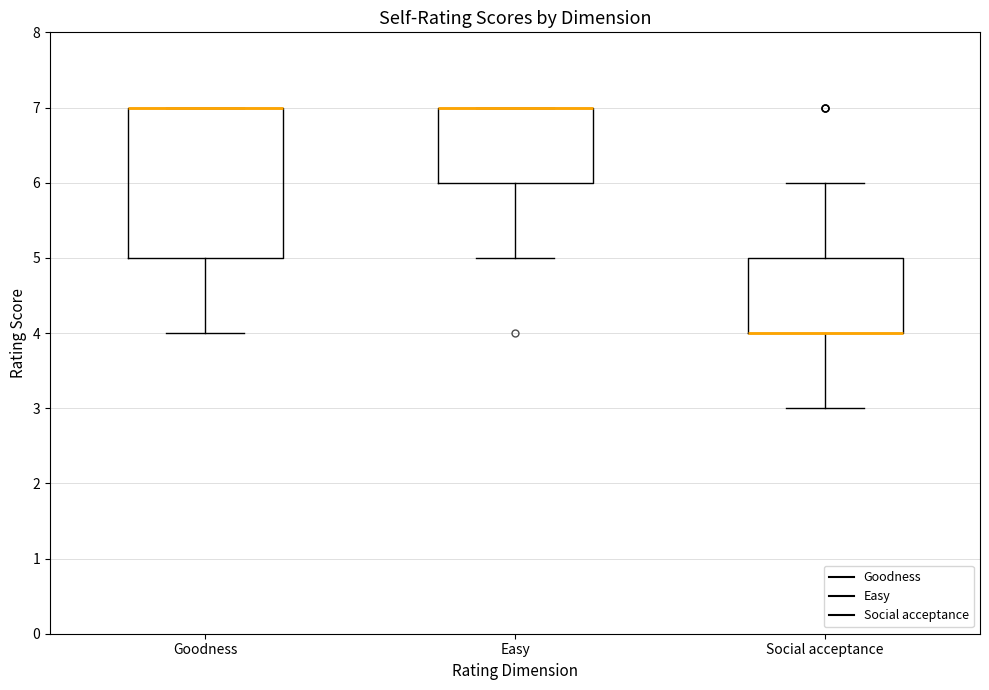

Where does the upper whisker of the box for Social acceptance end on the y-axis? The values are not printed on the chart, so give them approximately, as read against the axis.

6